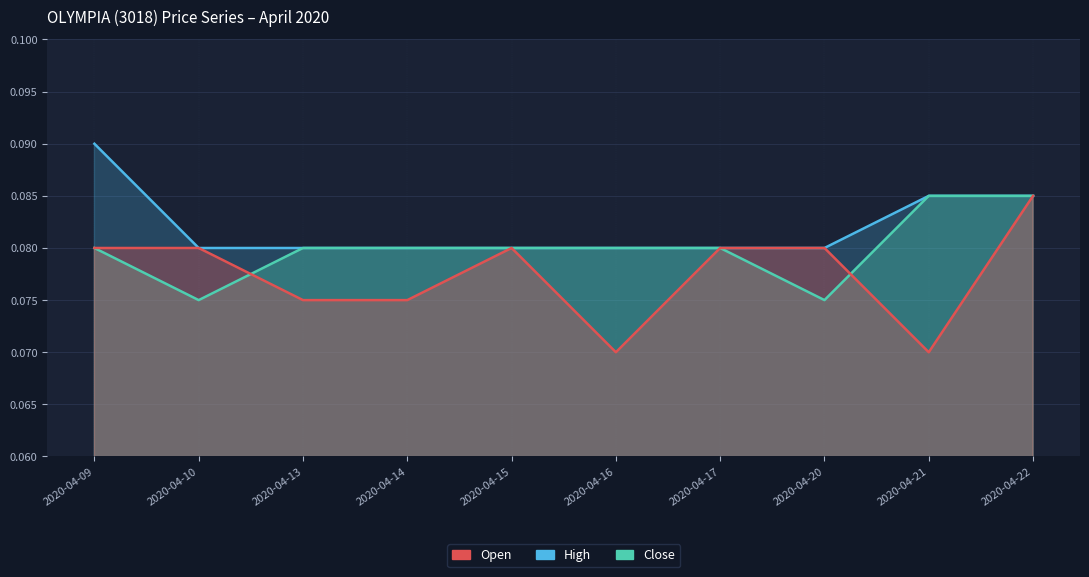

Reading left to right, extract all data points from this chart.

high: 2020-04-09=0.1	2020-04-10=0.1	2020-04-13=0.1	2020-04-14=0.1	2020-04-15=0.1	2020-04-16=0.1	2020-04-17=0.1	2020-04-20=0.1	2020-04-21=0.1	2020-04-22=0.1
close: 2020-04-09=0.1	2020-04-10=0.1	2020-04-13=0.1	2020-04-14=0.1	2020-04-15=0.1	2020-04-16=0.1	2020-04-17=0.1	2020-04-20=0.1	2020-04-21=0.1	2020-04-22=0.1
open: 2020-04-09=0.1	2020-04-10=0.1	2020-04-13=0.1	2020-04-14=0.1	2020-04-15=0.1	2020-04-16=0.1	2020-04-17=0.1	2020-04-20=0.1	2020-04-21=0.1	2020-04-22=0.1